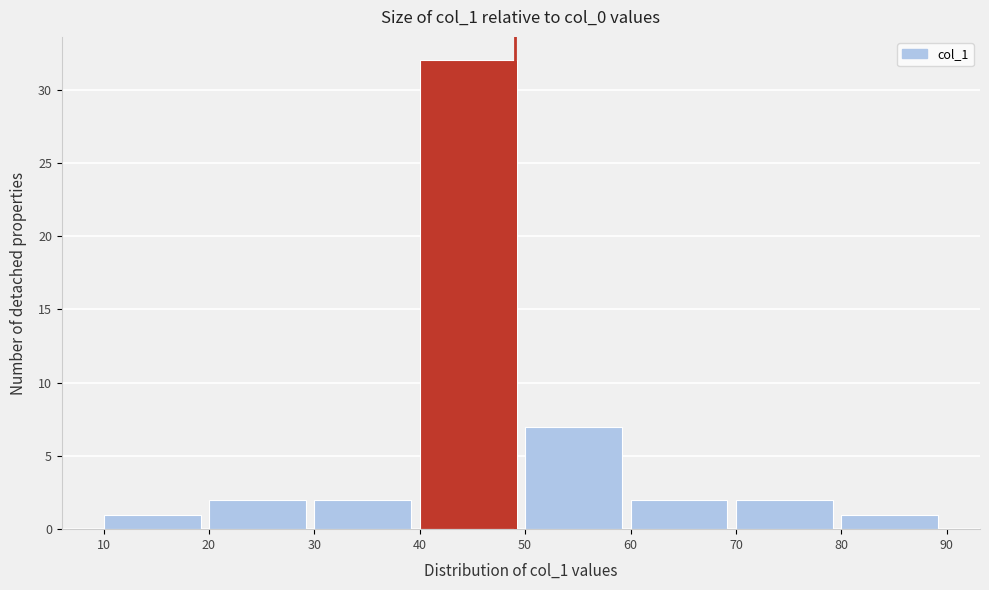

Reading left to right, list every bar in this chart as the range it spans on the x-axis followed by its height. The values are not printed on the chart, so give them approximately, as read against the axis.

10 to 20: 1
20 to 30: 2
30 to 40: 2
40 to 50: 32
50 to 60: 7
60 to 70: 2
70 to 80: 2
80 to 90: 1